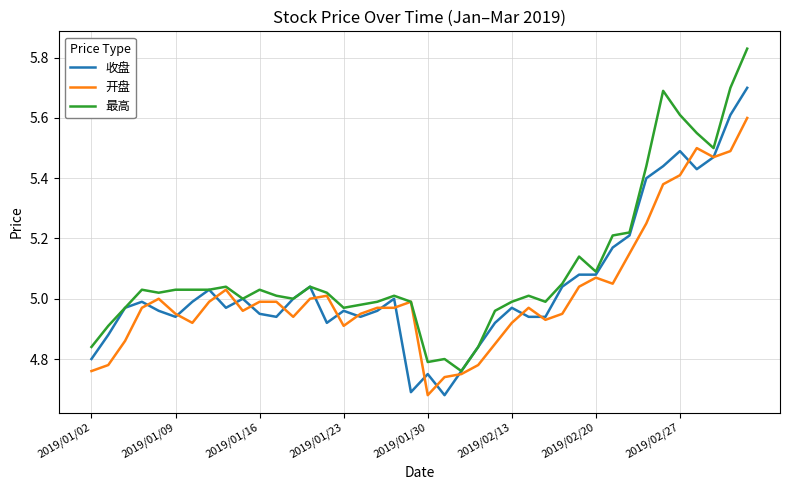

Rank the series by their maximum value, from lowest to highest.

开盘, 收盘, 最高